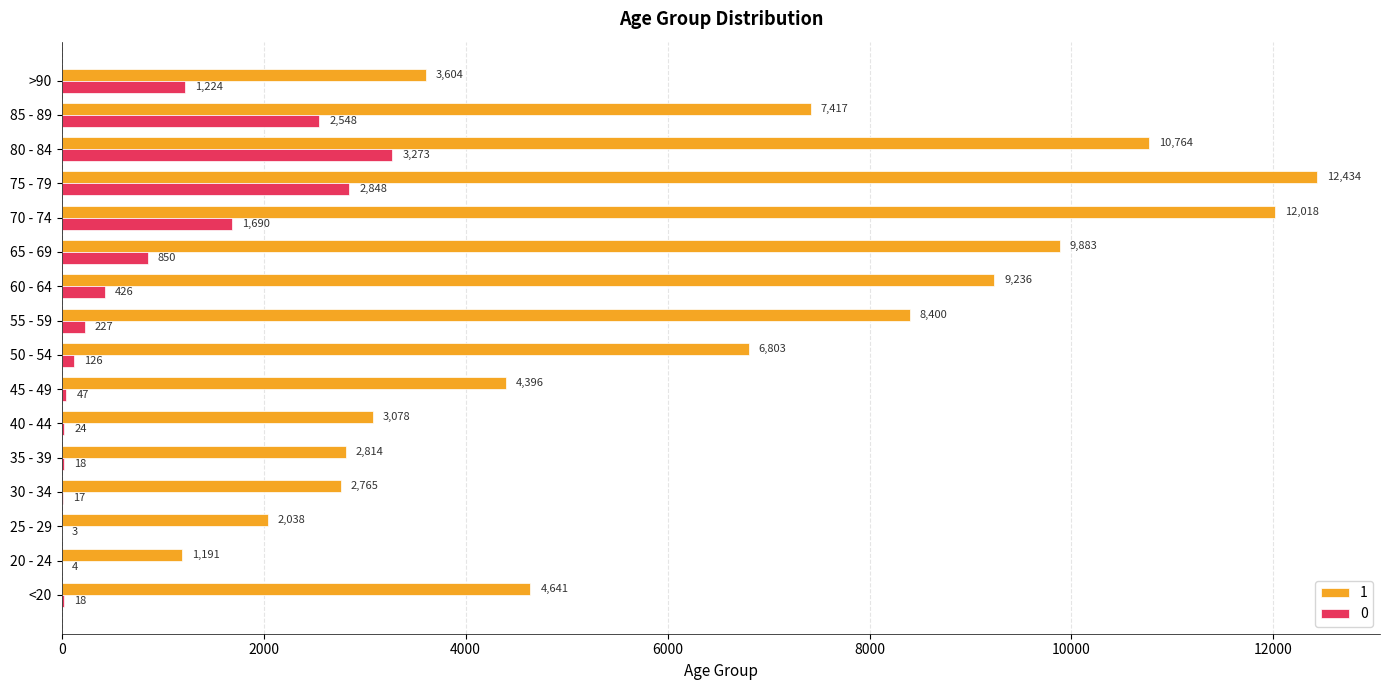

The value of 1 at 50 - 54 is 2487. True or false?

False